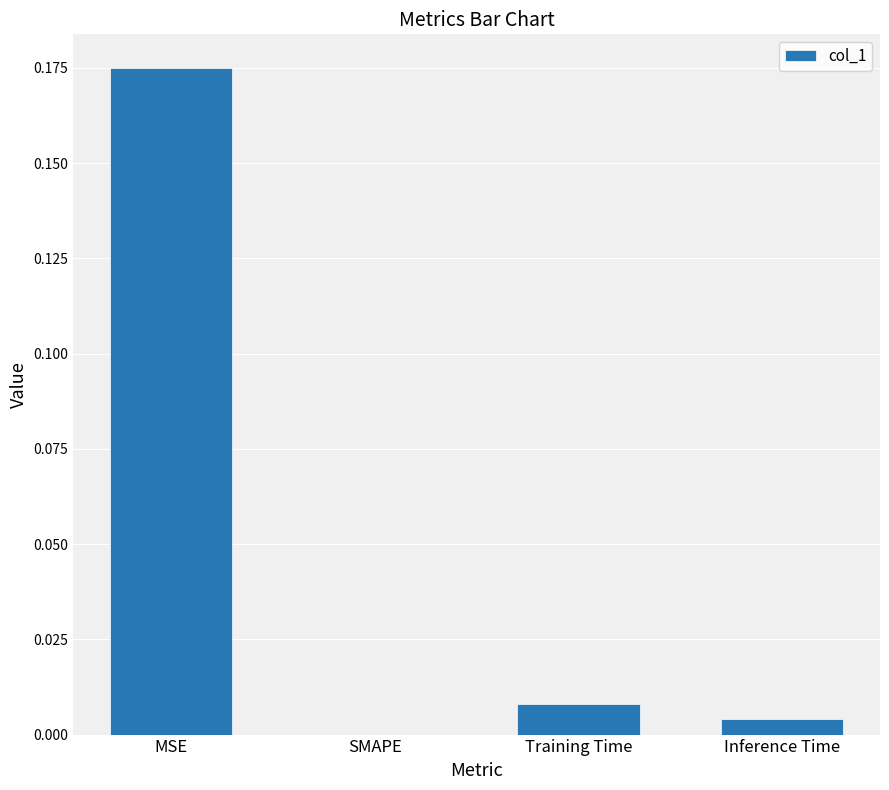

How many categories are shown in the chart?

4